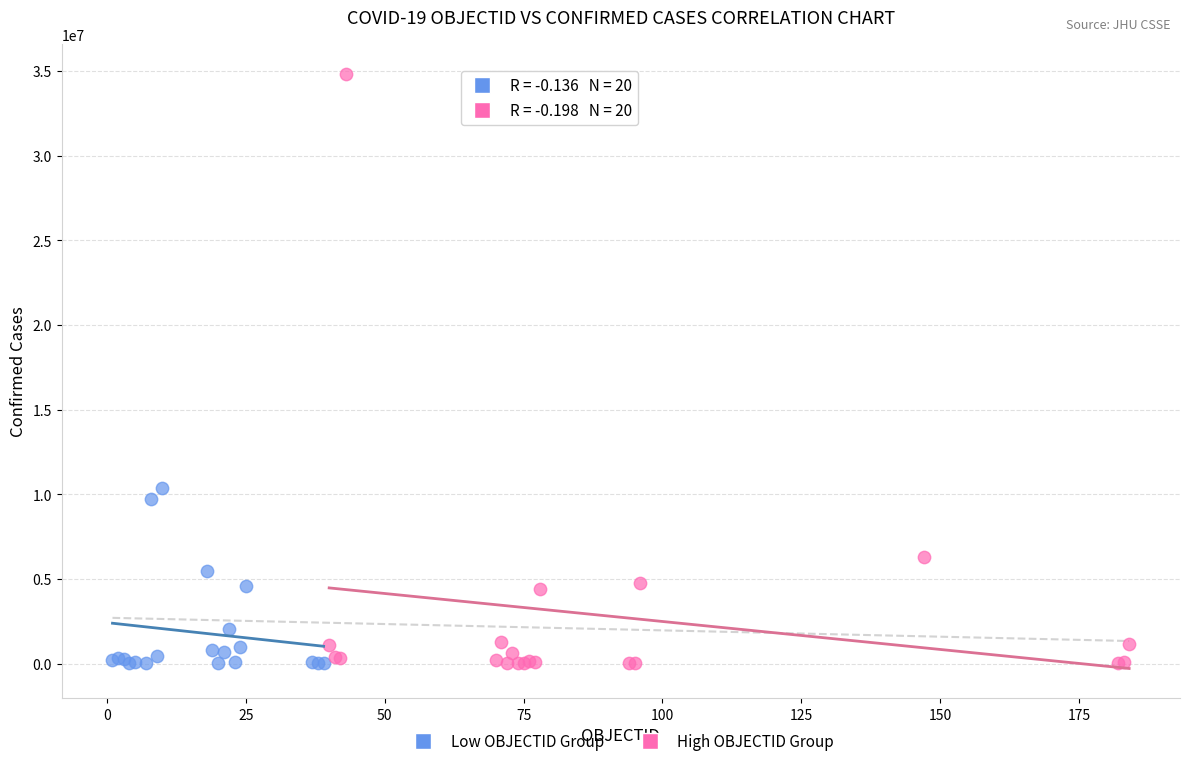

Which series has the widest spread of Y values?

High OBJECTID Group